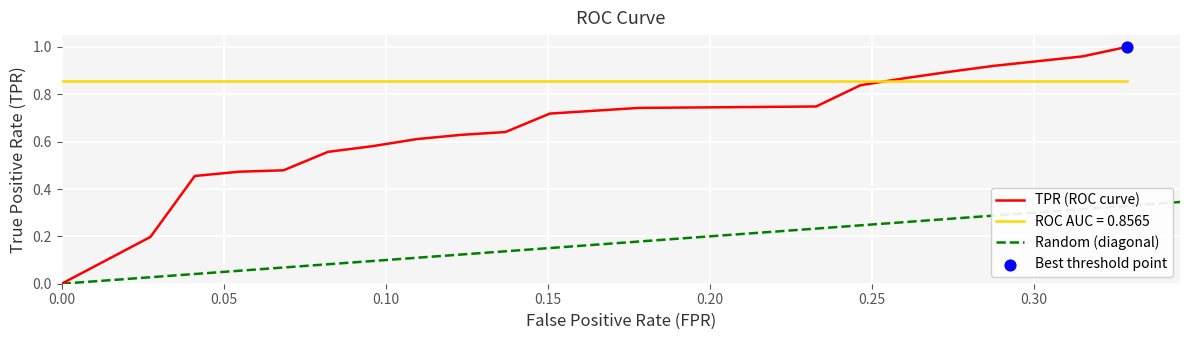

At which category is the sum across all series the highest?

19